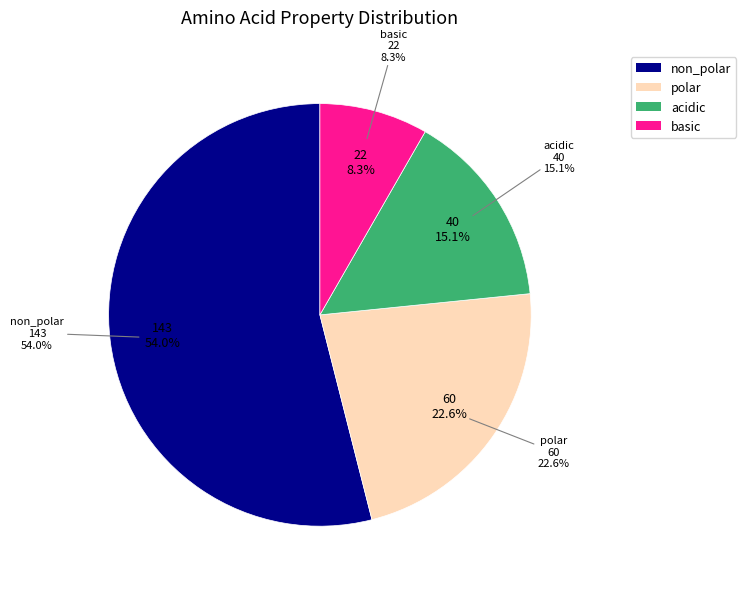

What is the ratio of the value at basic to the value at acidic?

0.6